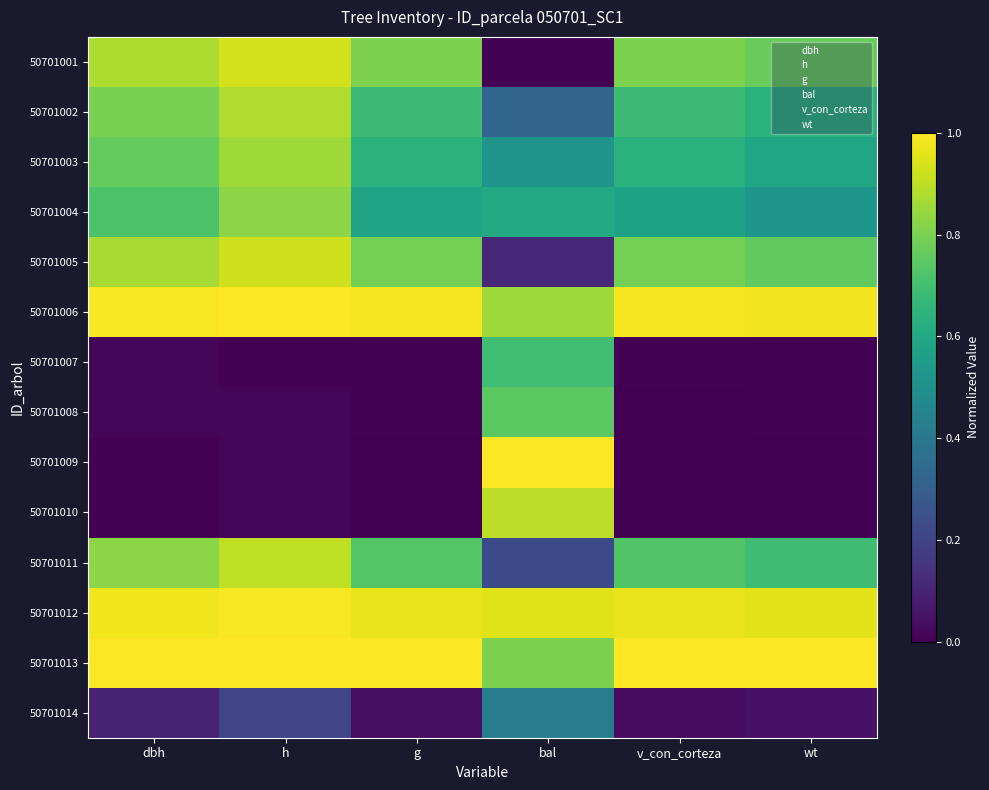

Reading left to right, extract all data points from this chart.

50701001: dbh=0.9	h=0.9	g=0.8	bal=0.0	v_con_corteza=0.8	wt=0.8
50701002: dbh=0.8	h=0.9	g=0.7	bal=0.3	v_con_corteza=0.7	wt=0.6
50701003: dbh=0.8	h=0.9	g=0.6	bal=0.5	v_con_corteza=0.6	wt=0.6
50701004: dbh=0.7	h=0.8	g=0.6	bal=0.6	v_con_corteza=0.6	wt=0.5
50701005: dbh=0.9	h=0.9	g=0.8	bal=0.1	v_con_corteza=0.8	wt=0.8
50701006: dbh=1.0	h=1.0	g=1.0	bal=0.9	v_con_corteza=1.0	wt=1.0
50701007: dbh=0.0	h=0.0	g=0.0	bal=0.7	v_con_corteza=0.0	wt=0.0
50701008: dbh=0.0	h=0.0	g=0.0	bal=0.7	v_con_corteza=0.0	wt=0.0
50701009: dbh=0.0	h=0.0	g=0.0	bal=1.0	v_con_corteza=0.0	wt=0.0
50701010: dbh=0.0	h=0.0	g=0.0	bal=0.9	v_con_corteza=0.0	wt=0.0
50701011: dbh=0.8	h=0.9	g=0.7	bal=0.2	v_con_corteza=0.7	wt=0.7
50701012: dbh=1.0	h=1.0	g=1.0	bal=1.0	v_con_corteza=1.0	wt=1.0
50701013: dbh=1.0	h=1.0	g=1.0	bal=0.8	v_con_corteza=1.0	wt=1.0
50701014: dbh=0.1	h=0.2	g=0.0	bal=0.4	v_con_corteza=0.0	wt=0.0